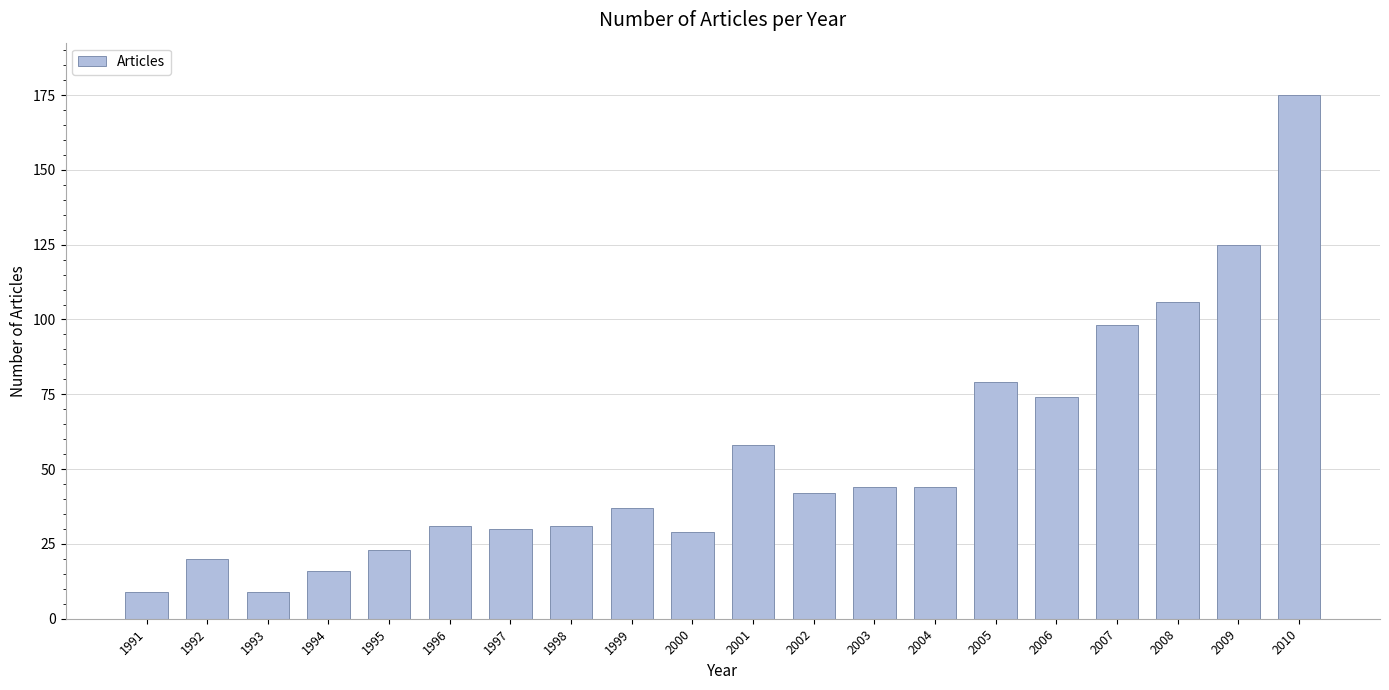

How many data points are less than 42?

10